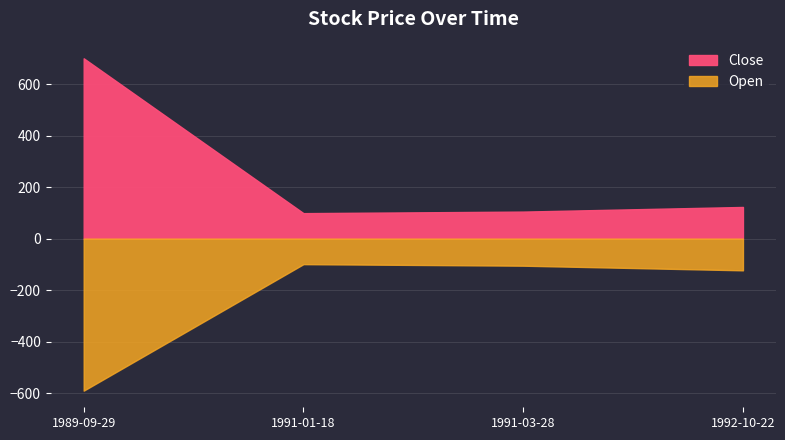

At 1991-01-18, list the series in order from smallest to largest.

Open, Close